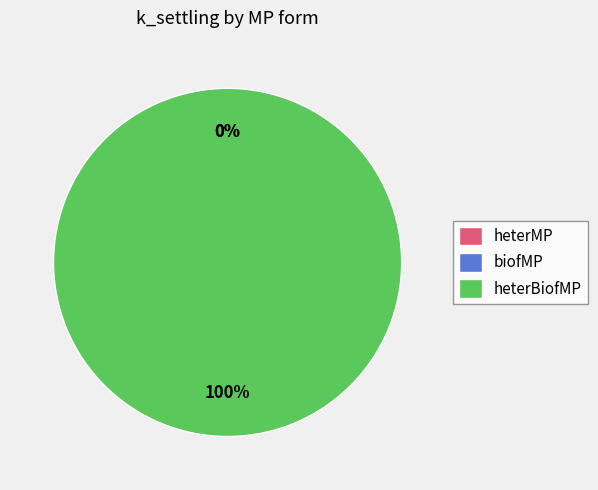

Does any single category account for the majority?

Yes